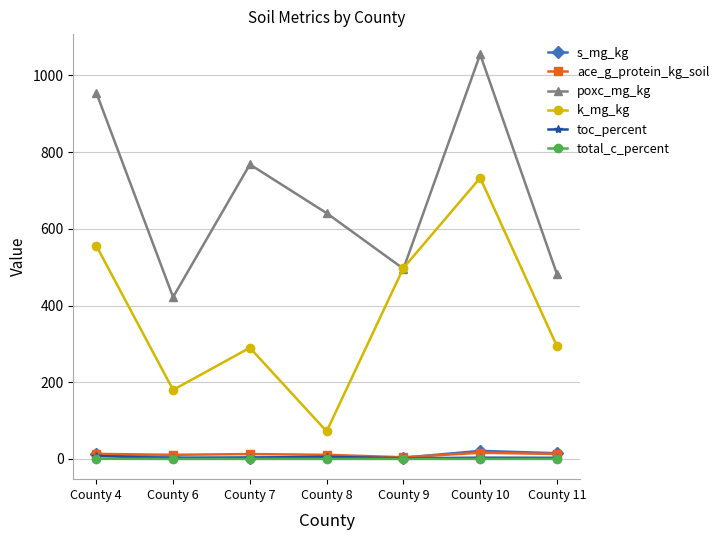

What is the total value across all series at County 7?

1078.0